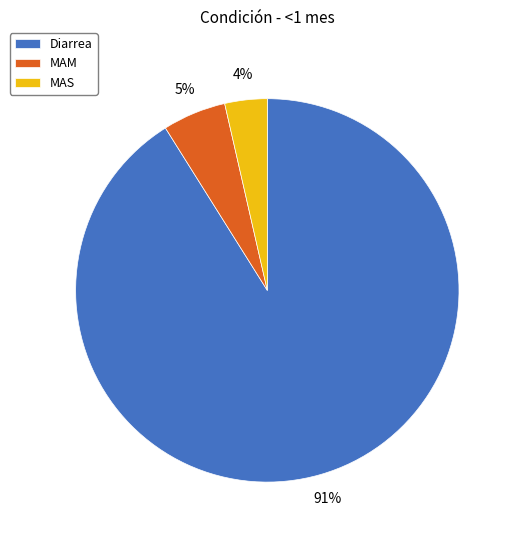

Which has a higher value, MAS or MAM?

MAM